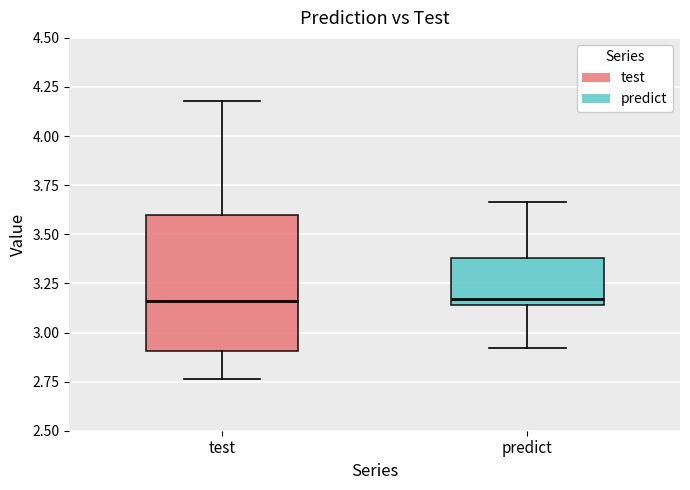

Reading left to right, transcribe this box plot: for each box, give where its median line is, the range the box spans, and where its two whiskers end, as read against the y-axis. The values are not printed on the chart, so give them approximately, as read against the axis.

test: median 3.15, box 2.90 to 3.60, whiskers 2.75 to 4.20
predict: median 3.15 (just above the box's lower edge), box 3.15 to 3.40, whiskers 2.90 to 3.65